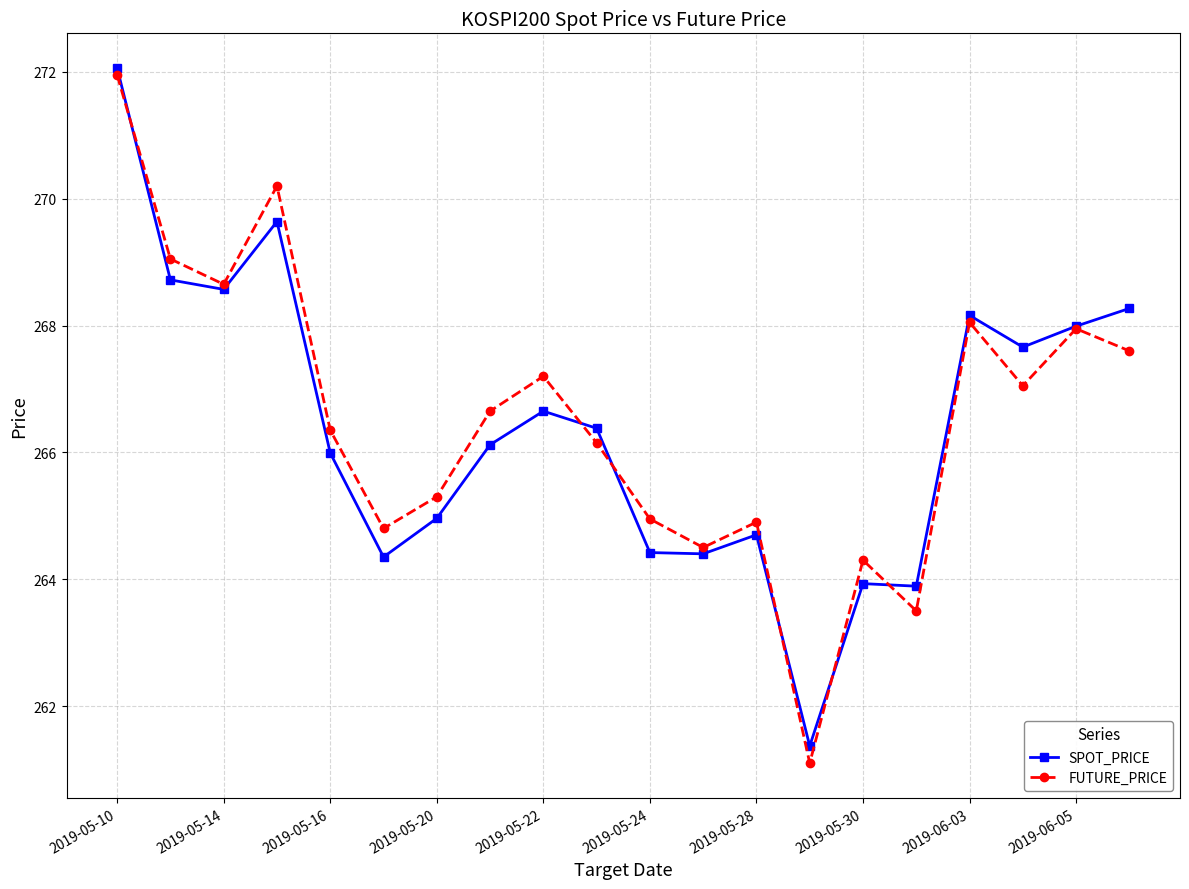

True or false: FUTURE_PRICE has more than 2 points higher than both neighbors.

True